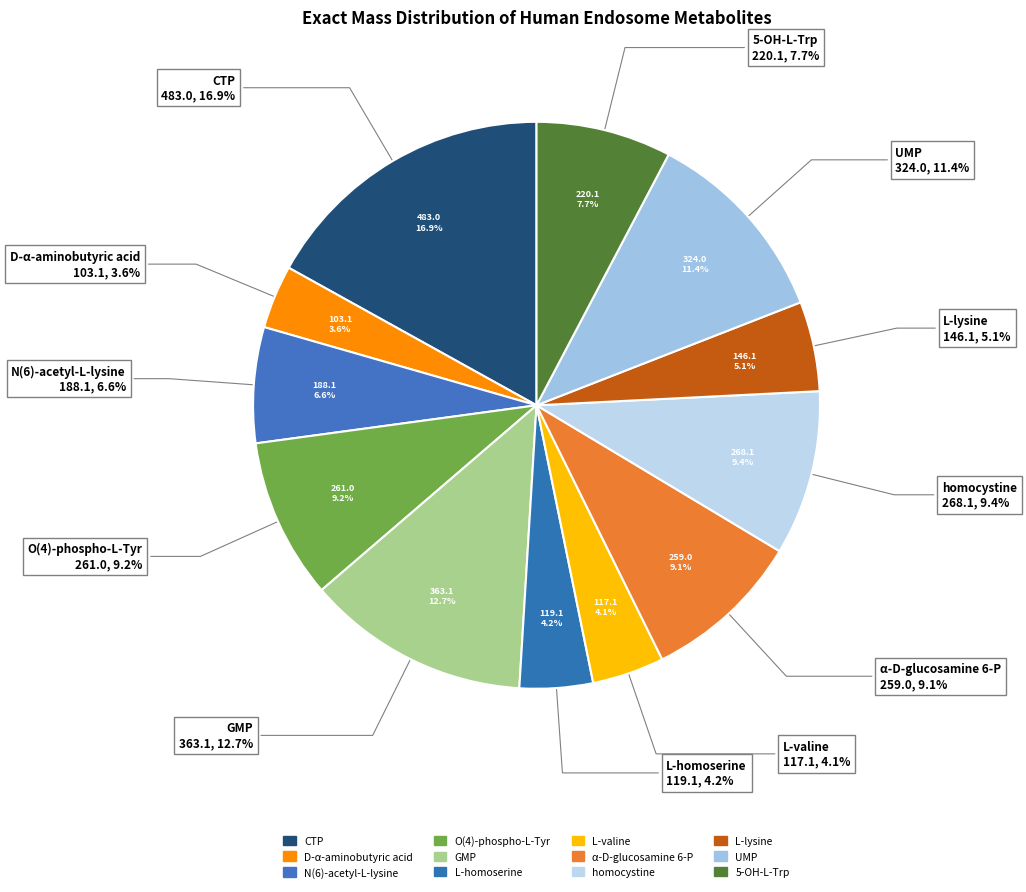

Which slice is the smallest?

D-alpha-aminobutyric acid